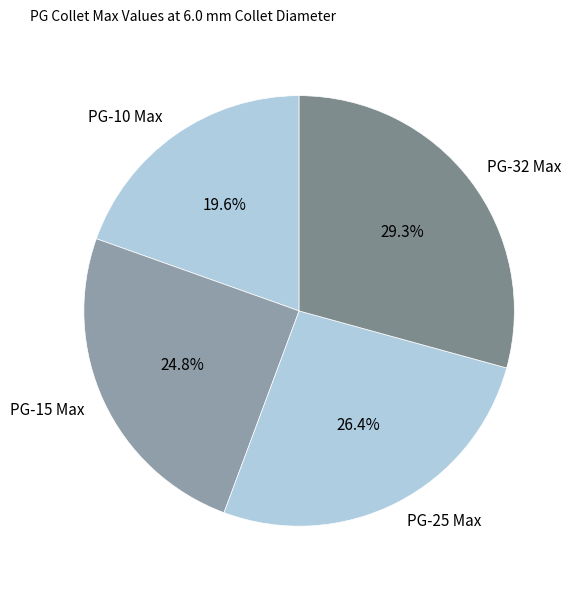

What percentage is the PG-32 Max slice, to the nearest percent?

29%